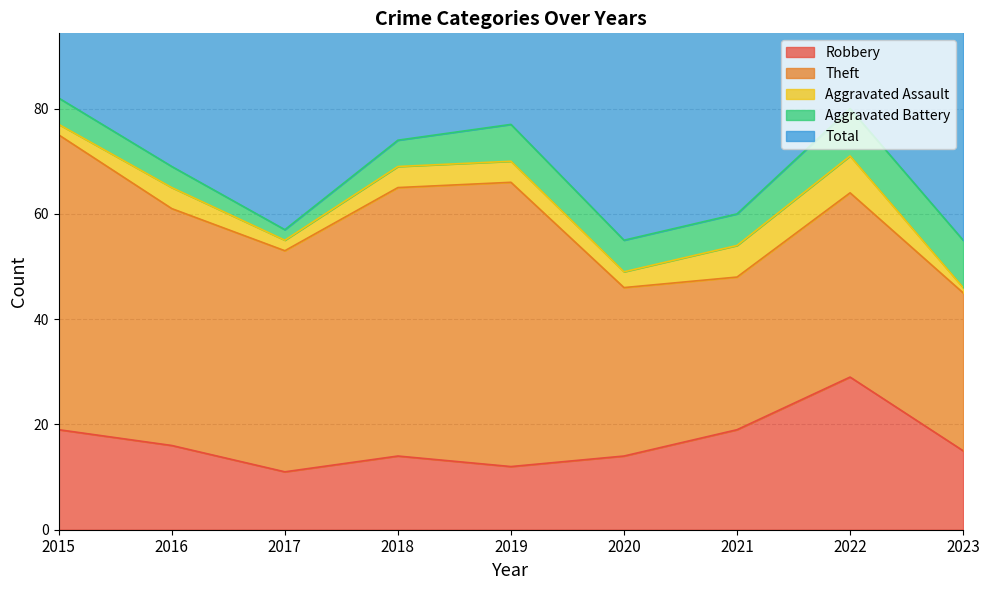

Which category has the lowest value in the Aggravated Assault series?

2023